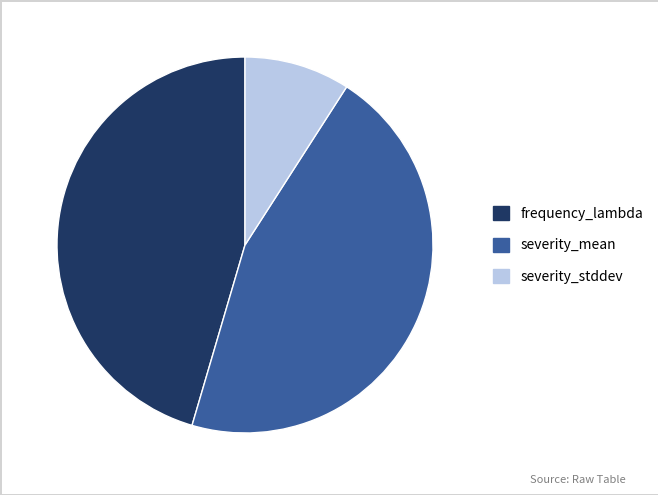

How many segments does this pie chart have?

3